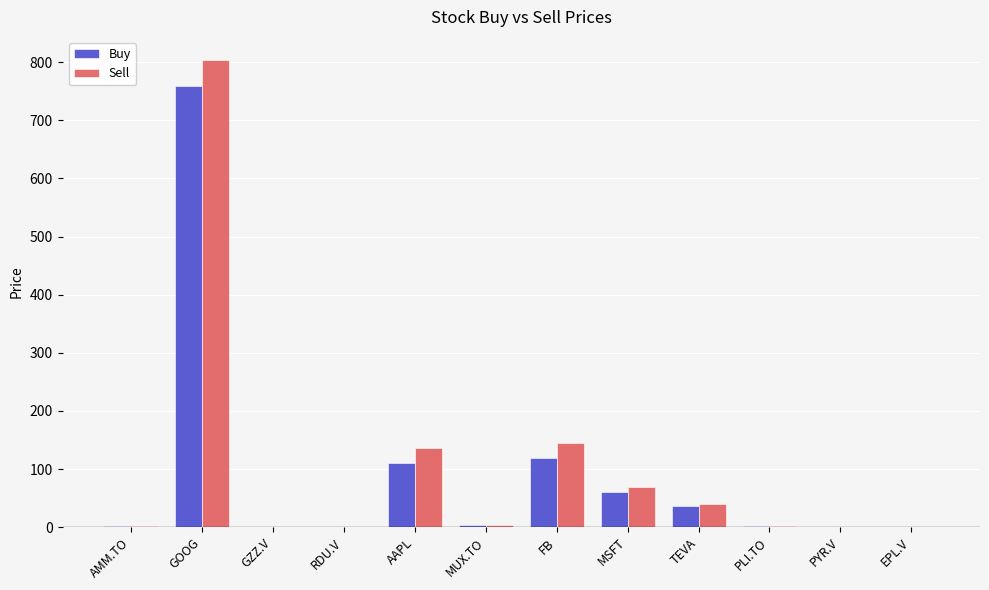

Which series changed the most between GOOG and AAPL?

Sell